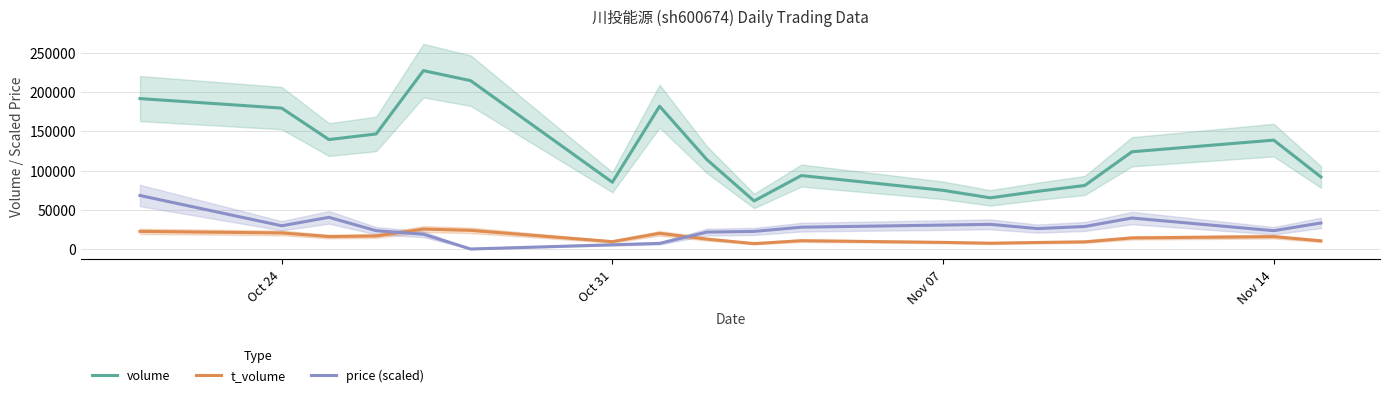

Does the chart have visible grid lines?

Yes